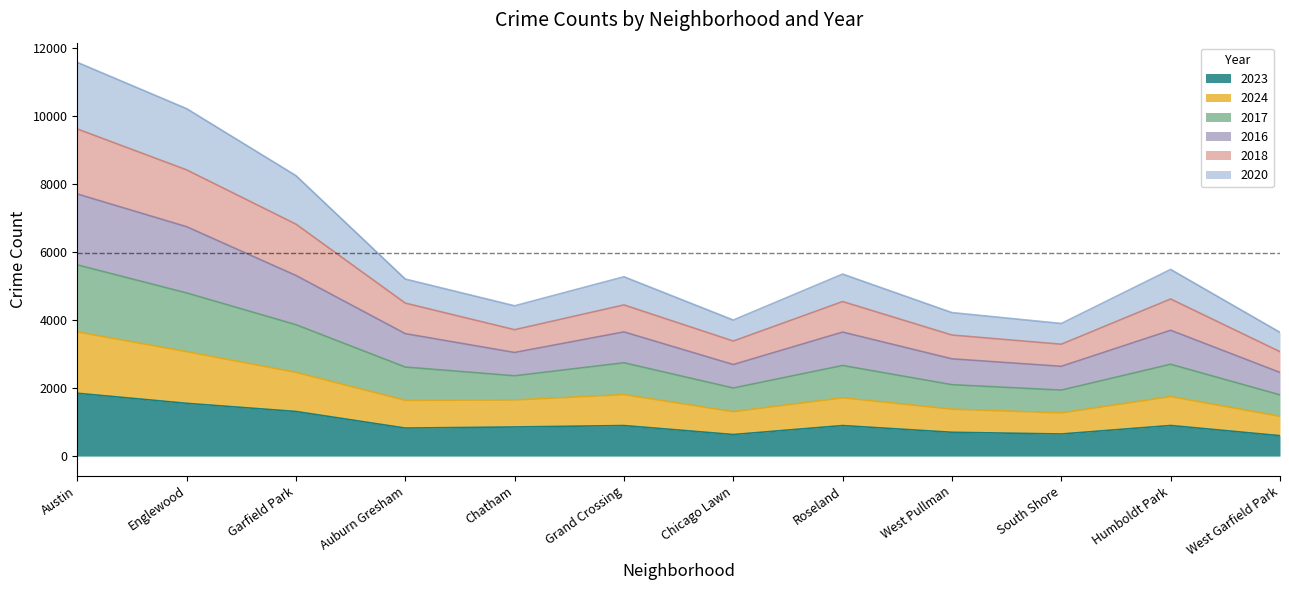

What is the total value across all series at Grand Crossing?

5274